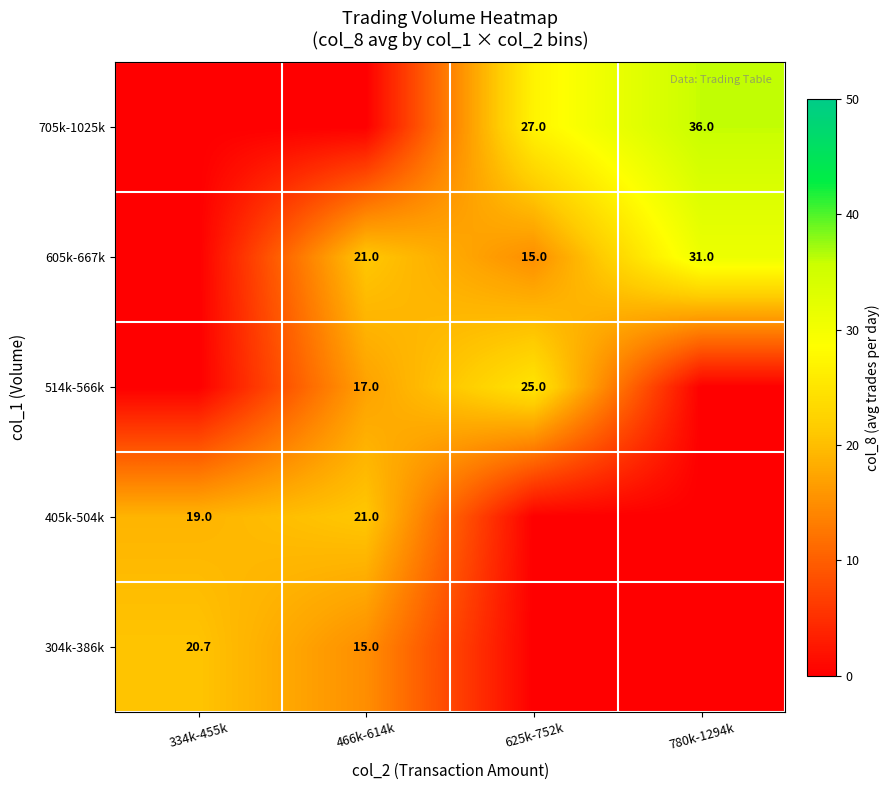

What is the difference between the 705k-1025k values at 625k-752k and 780k-1294k?

9.0